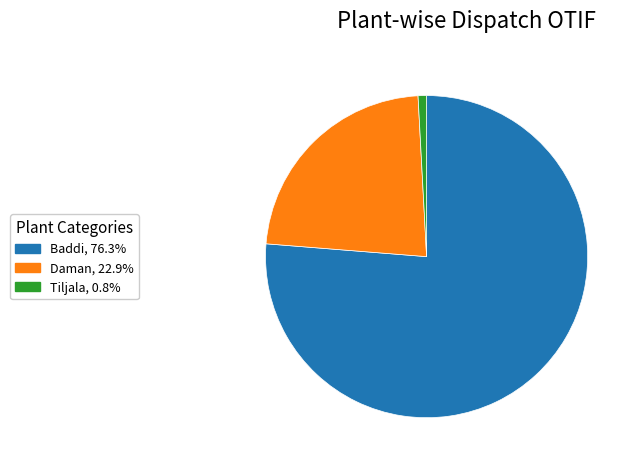

How many slices are in this pie chart?

3